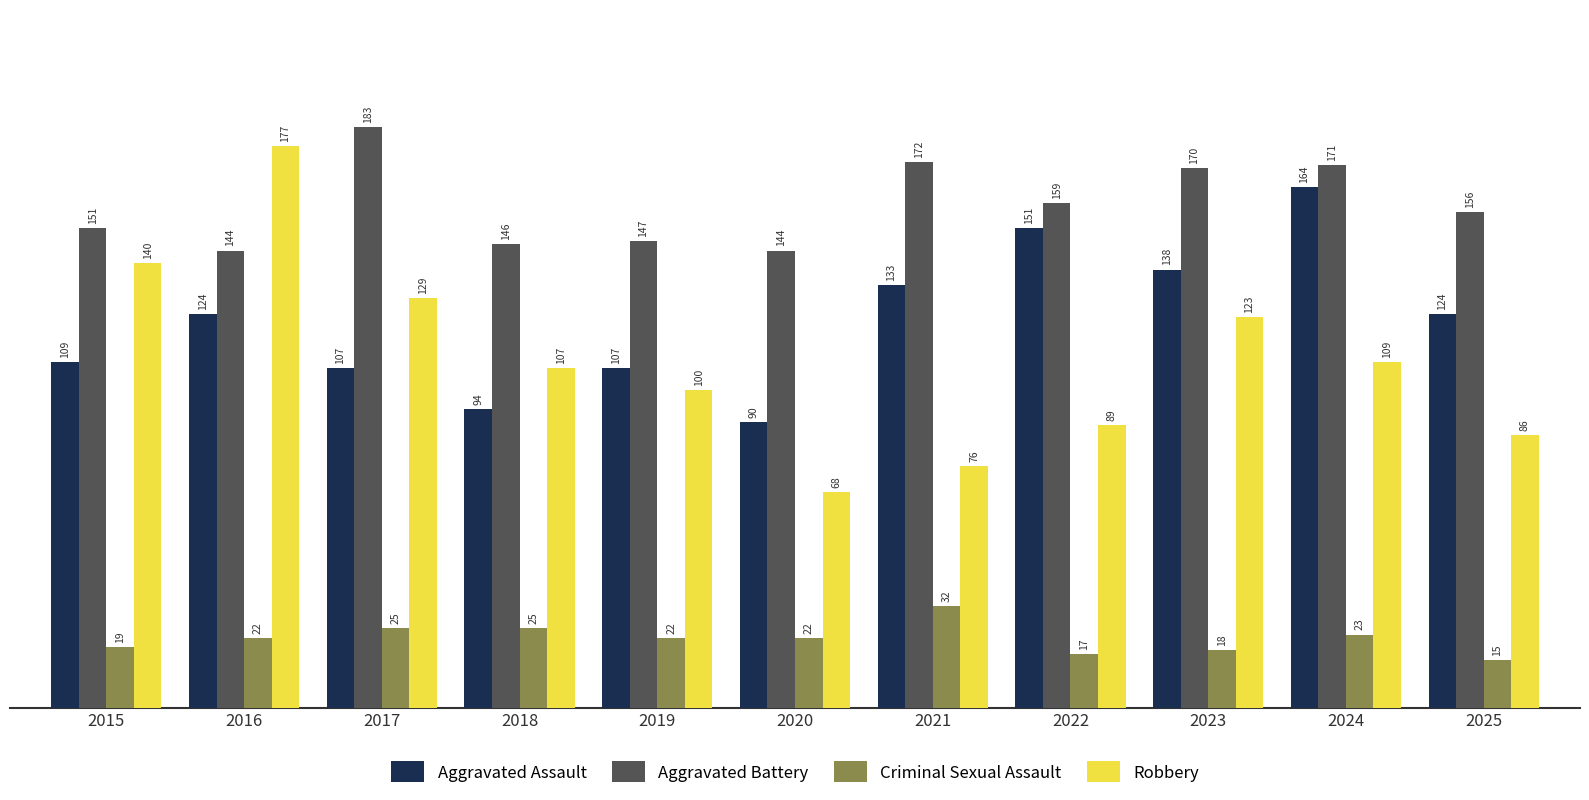

What is the approximate value of Robbery at 2016?

177